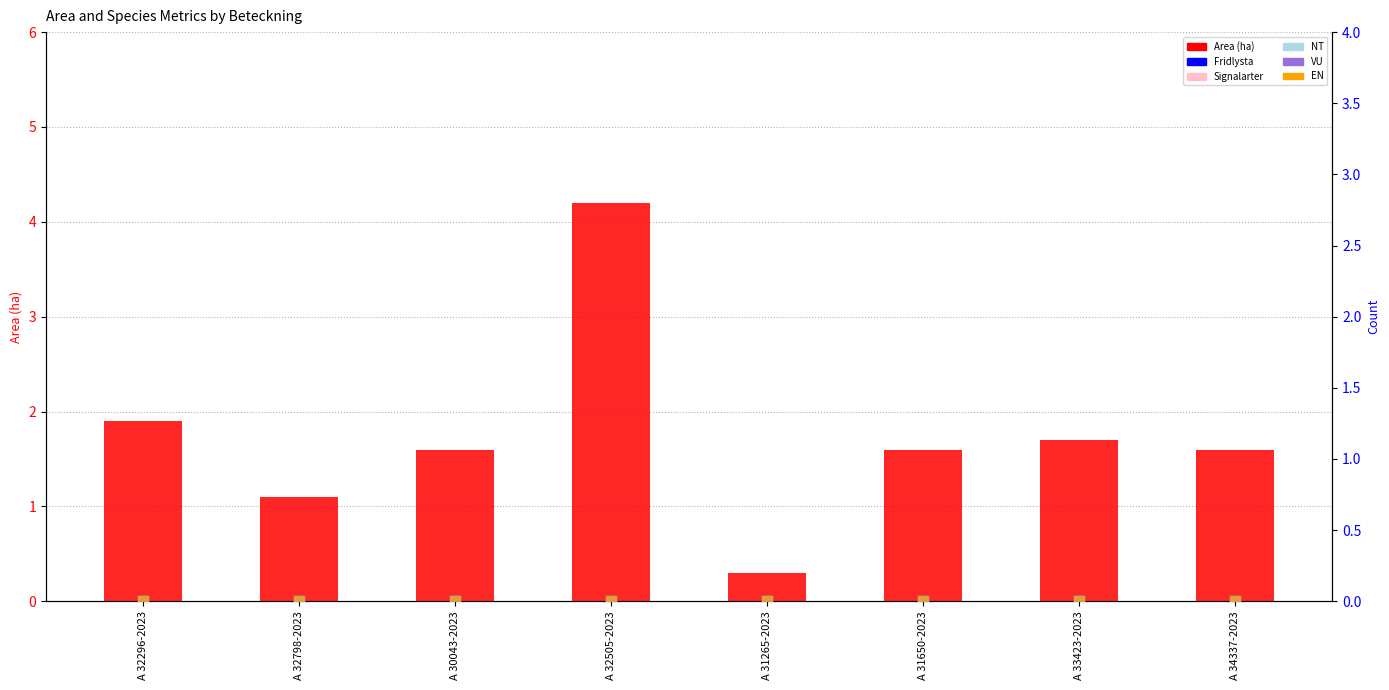

What is the total value across all series at A 34337-2023?

1.6